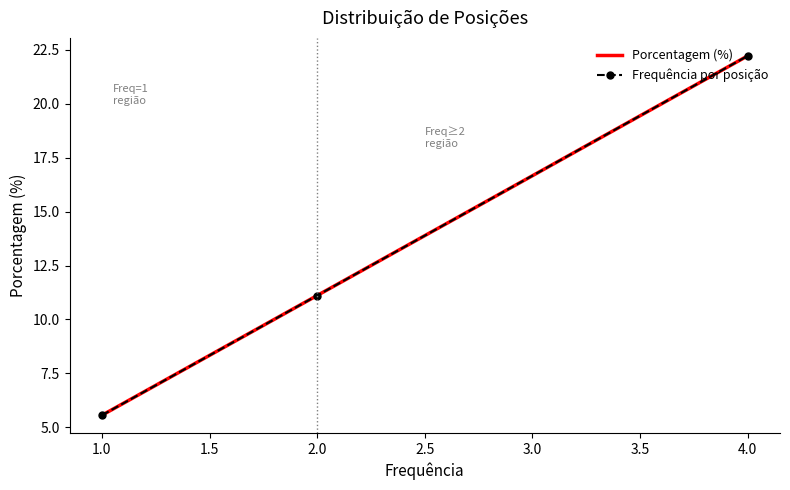

What is the lowest value of the Porcentagem (%) series?

5.6